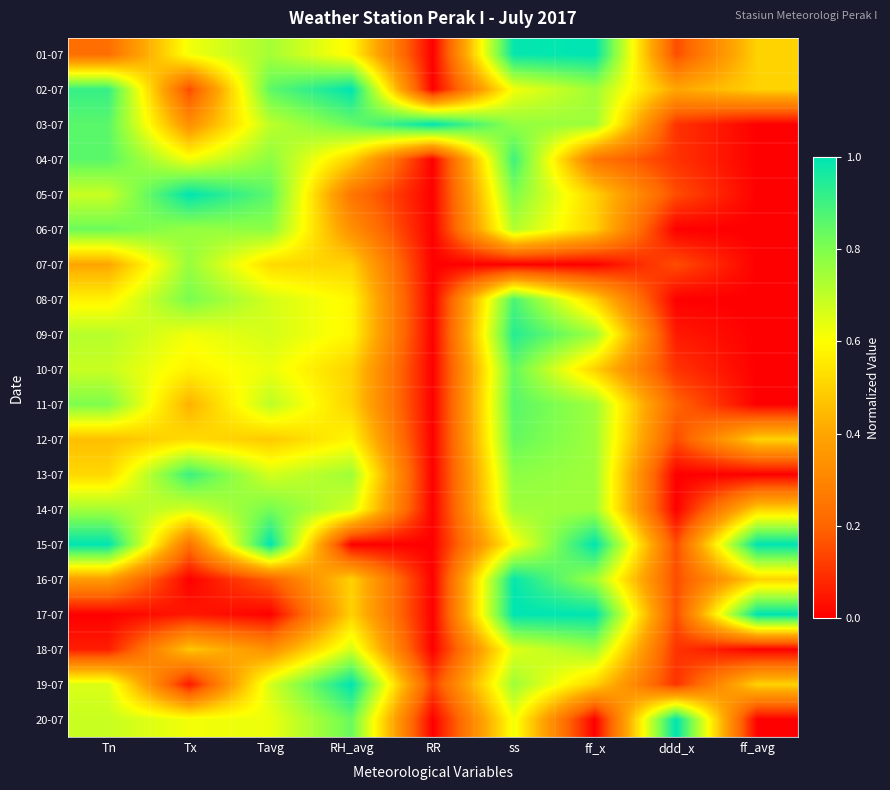

Which has a higher value, Tn or RH_avg?

RH_avg